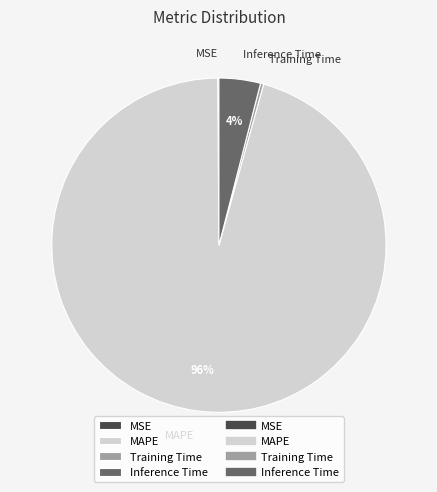

Is the sum of MAPE and Training Time greater than half?

Yes